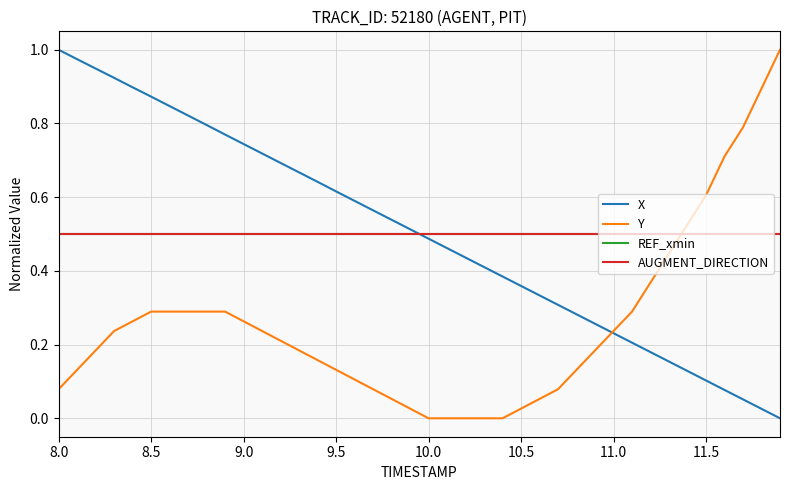

Does the chart display data point markers on the line(s)?

No